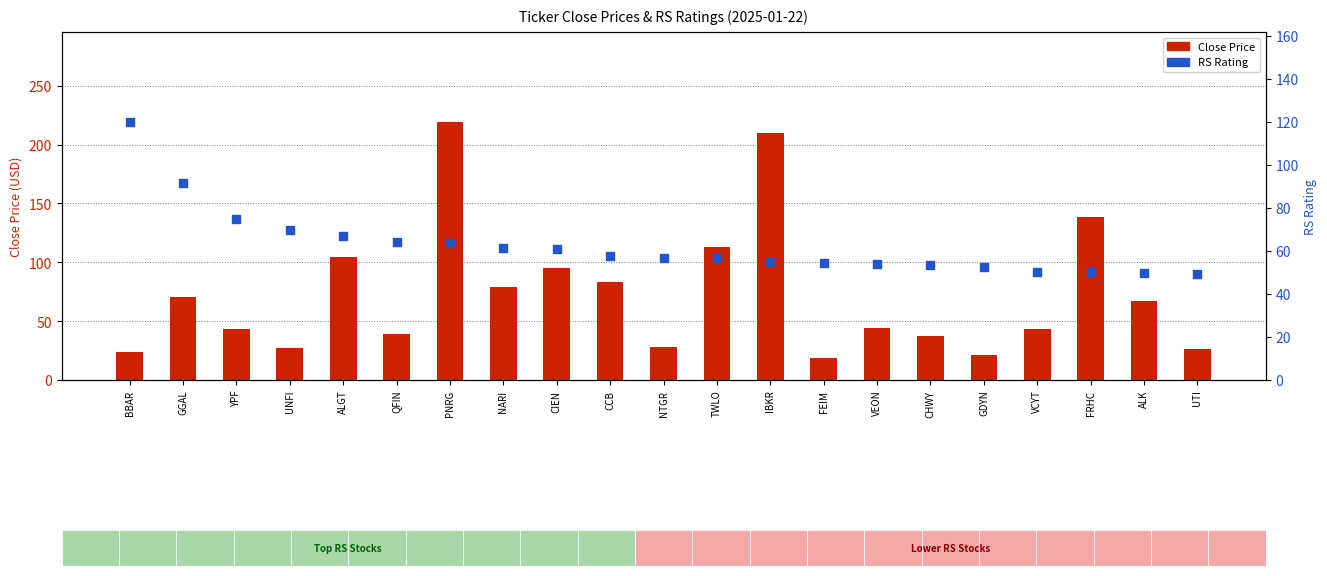

Which series reaches the minimum Y coordinate?

Close Price